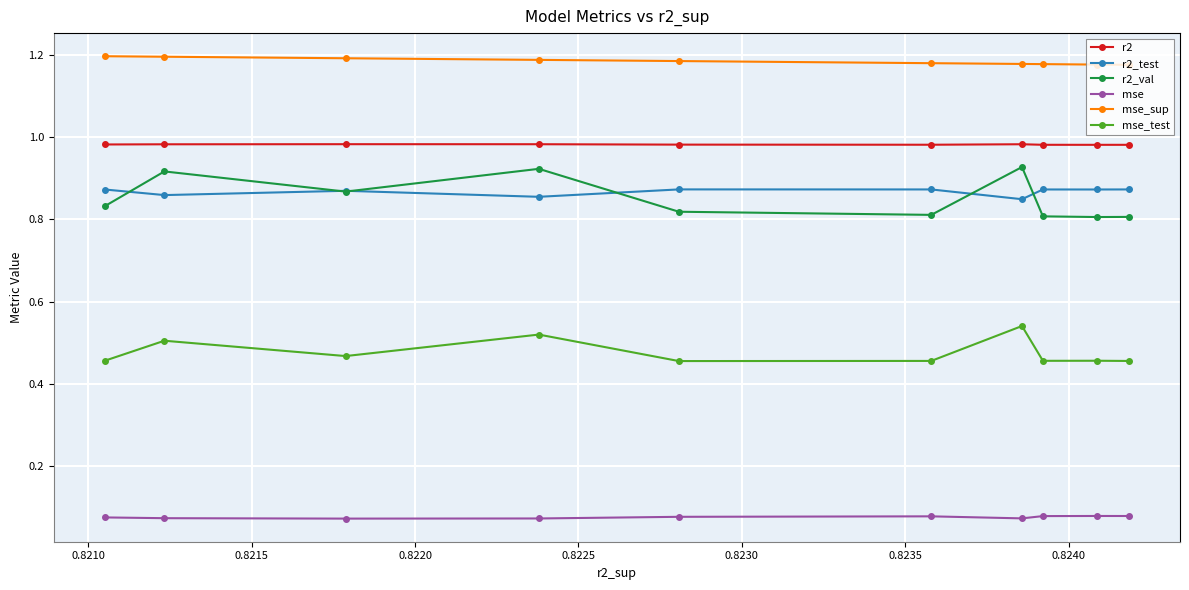

Which series has the largest total across all categories?

mse_sup